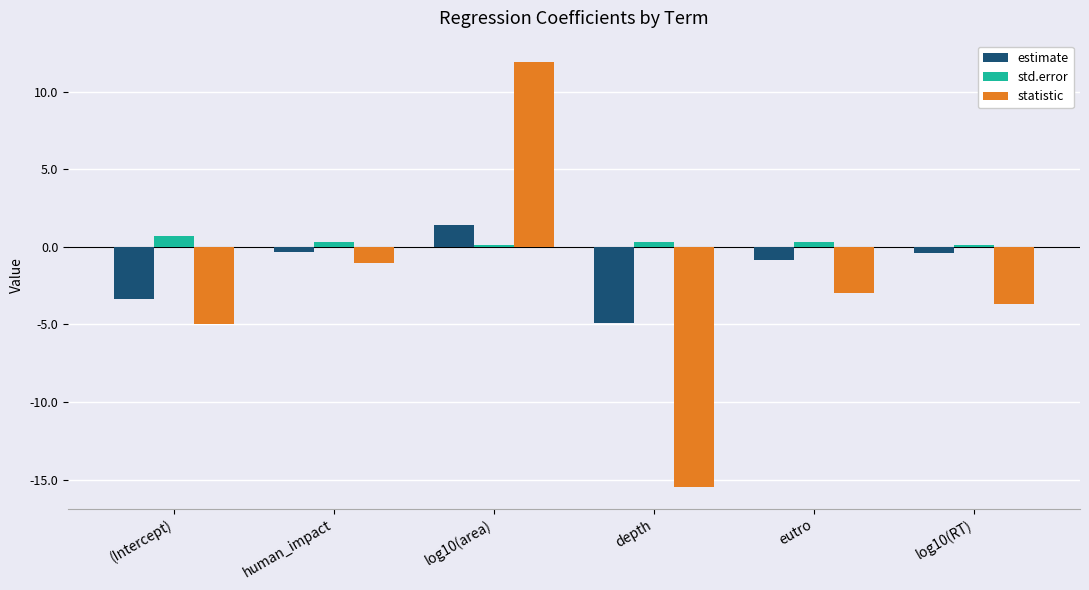

The value of statistic at depth is -15.5. True or false?

True